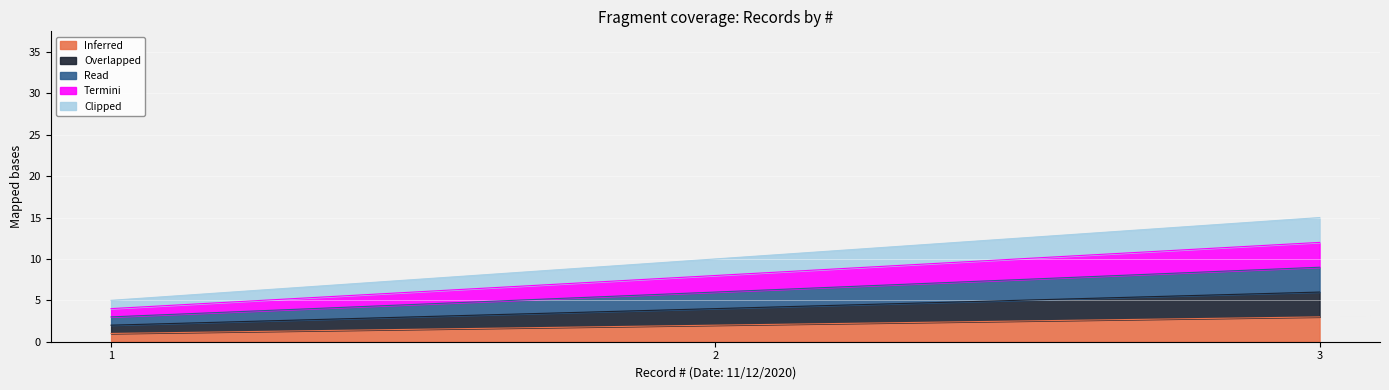

Does the chart display data point markers on the line(s)?

No